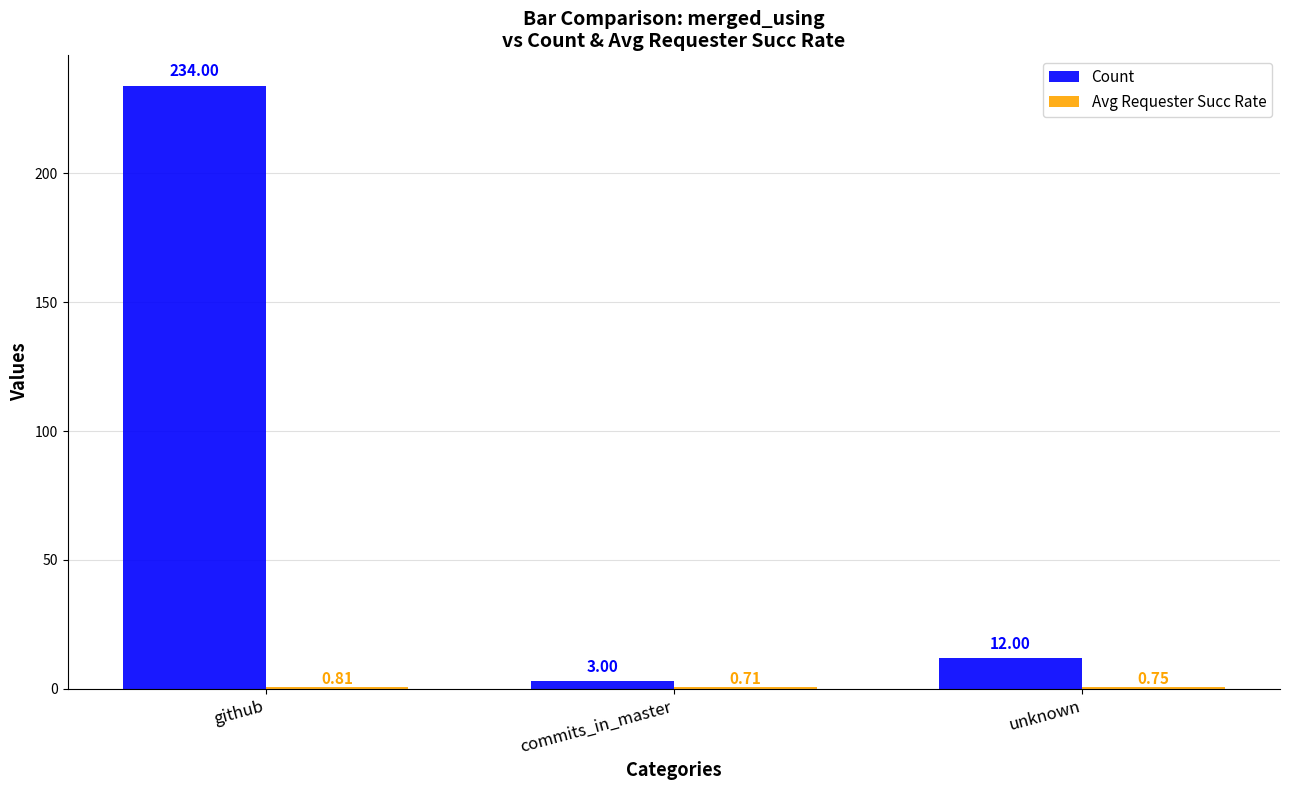

Which series changed the most between commits_in_master and unknown?

Count